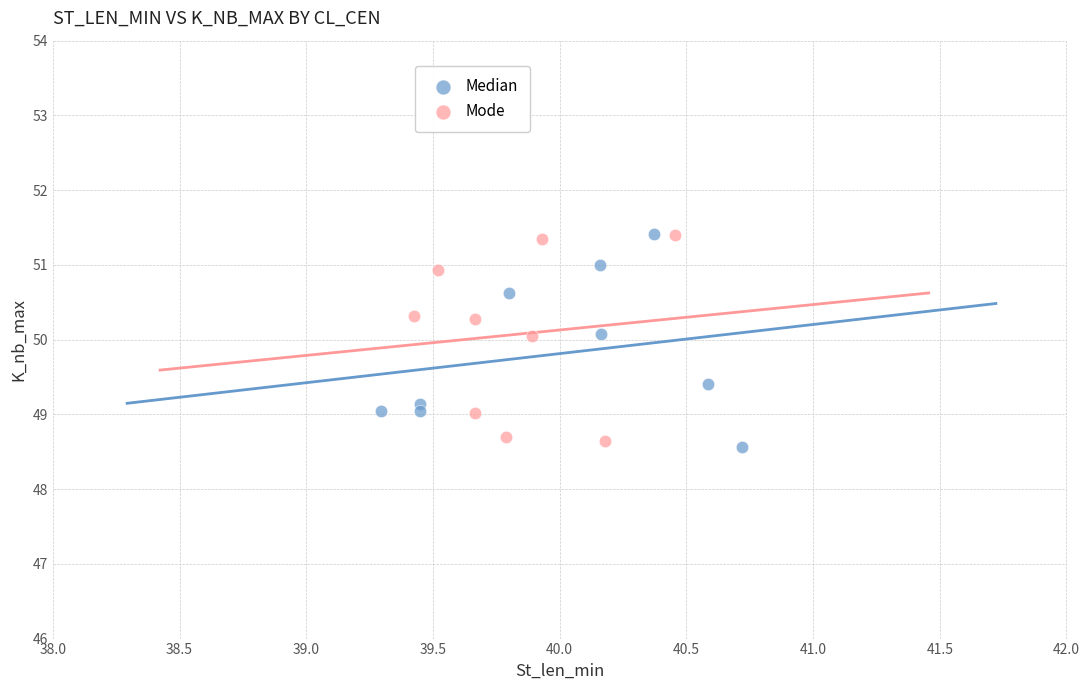

Which series contains the lowest Y value?

Median